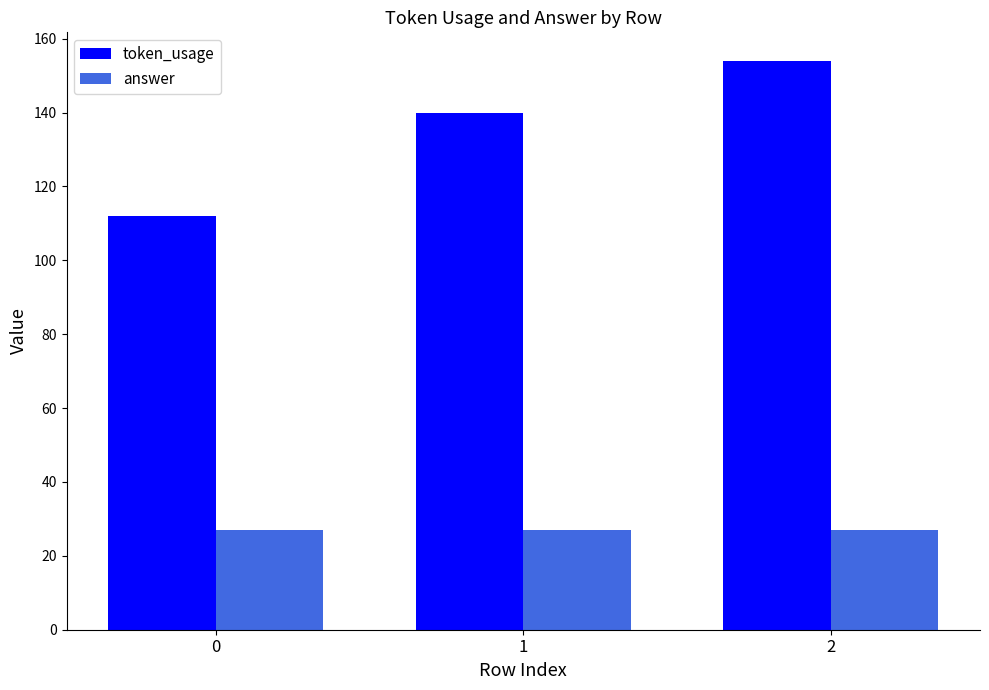

Which series changed the most between 1 and 2?

token_usage